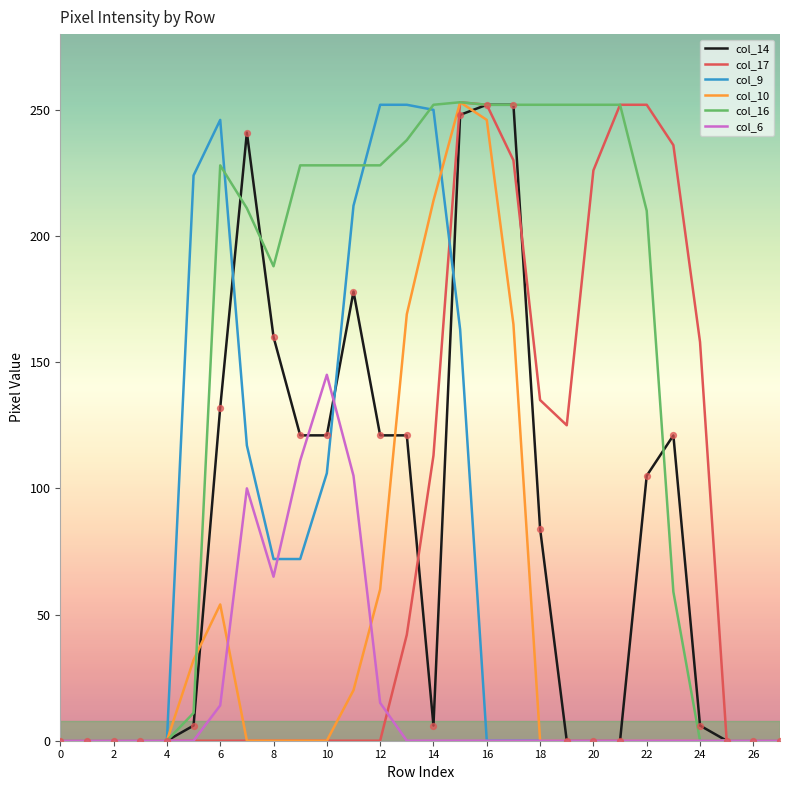

What are all the series names shown in the legend?

col_14, col_17, col_9, col_10, col_16, col_6